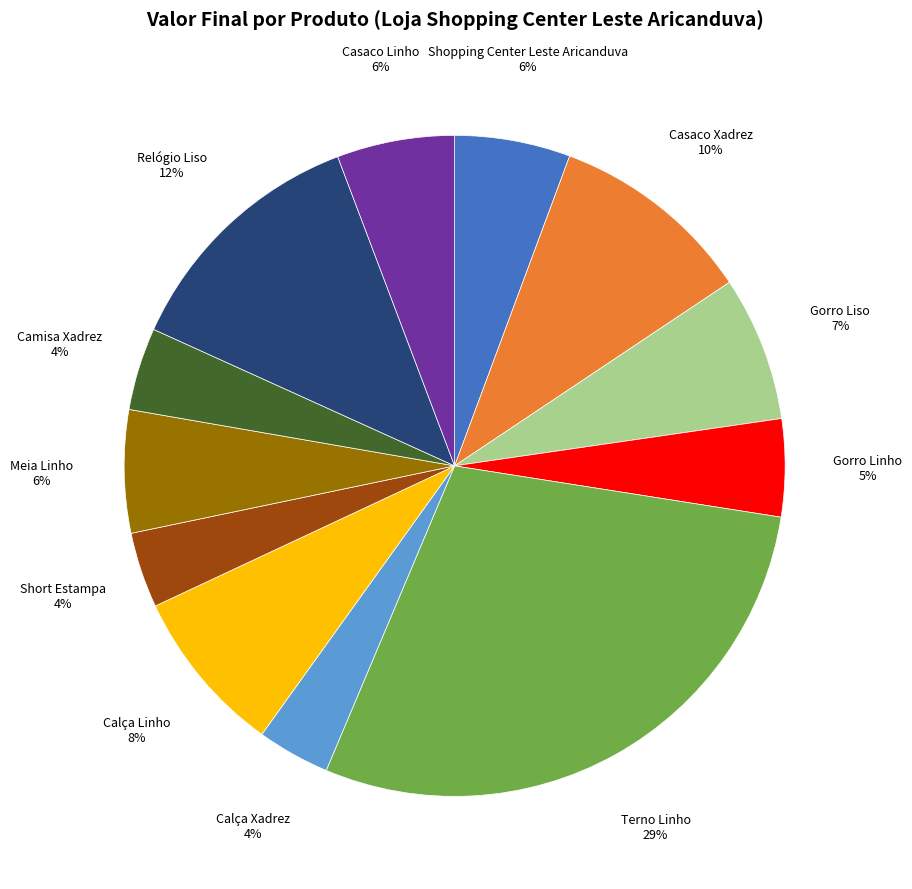

Count the number of slices in the pie.

12